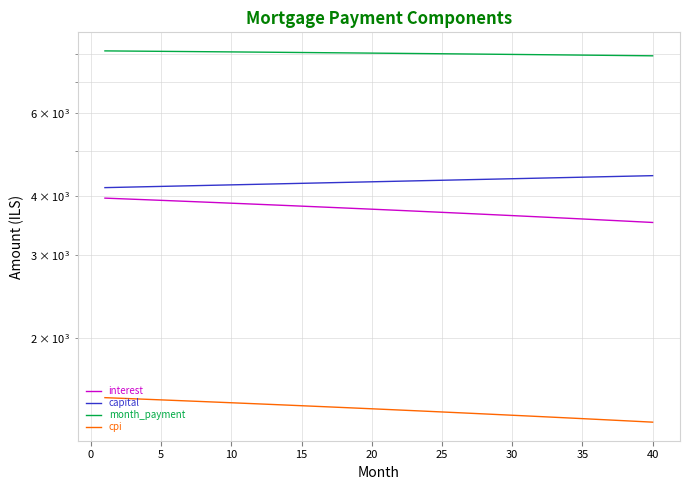

How many data points in interest are less than 3755?

20